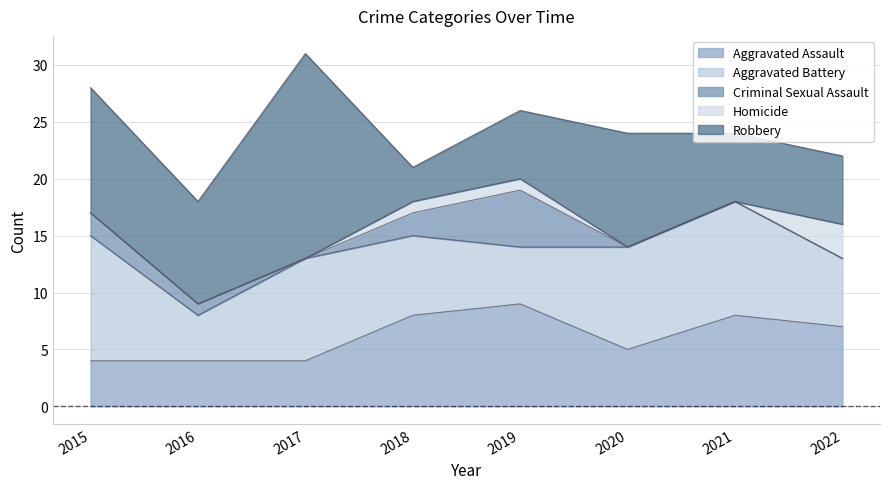

What is the value of the Robbery point at the 4th from the left?

3